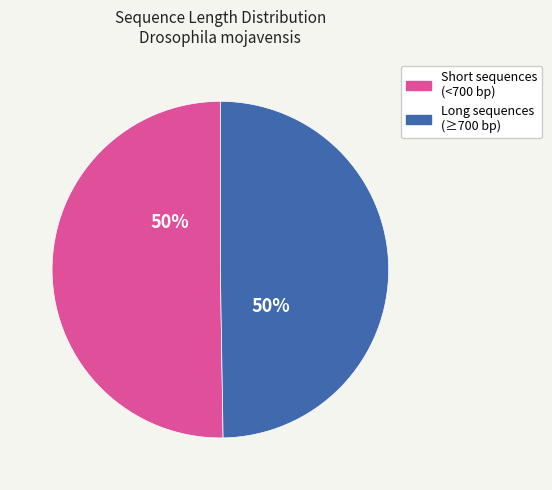

To the nearest percent, what is the average slice percentage?

50%